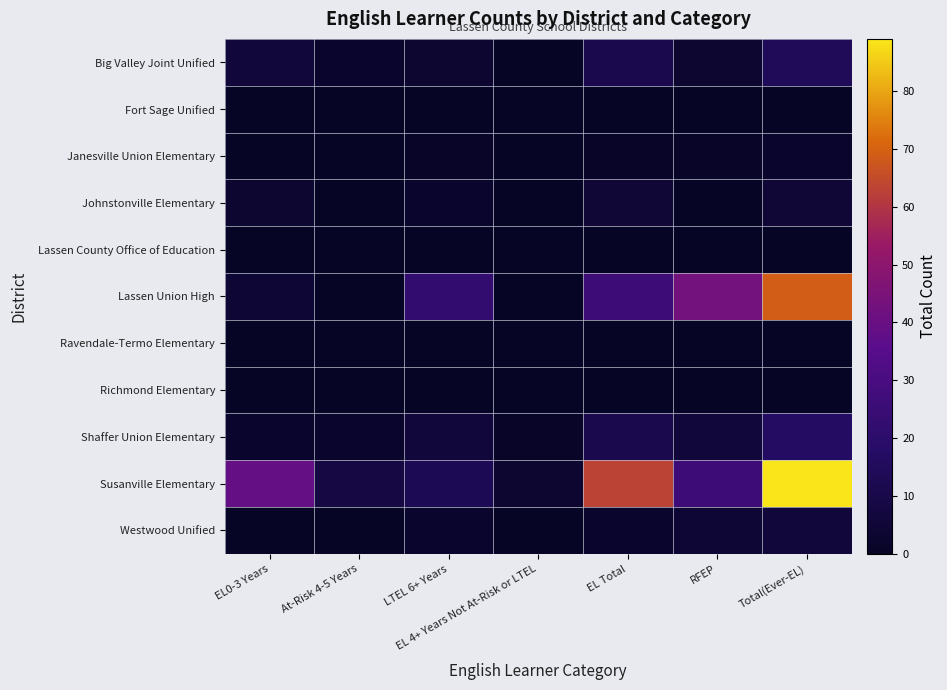

Reading right to left, what are all the values shown in this chart?

Big Valley Joint Unified: Total(Ever-EL)=14	RFEP=3	EL Total=11	EL 4+ Years Not At-Risk or LTEL=0	LTEL 6+ Years=3	At-Risk 4-5 Years=2	EL0-3 Years=6
Fort Sage Unified: Total(Ever-EL)=0	RFEP=0	EL Total=0	EL 4+ Years Not At-Risk or LTEL=0	LTEL 6+ Years=0	At-Risk 4-5 Years=0	EL0-3 Years=0
Janesville Union Elementary: Total(Ever-EL)=2	RFEP=1	EL Total=1	EL 4+ Years Not At-Risk or LTEL=0	LTEL 6+ Years=1	At-Risk 4-5 Years=0	EL0-3 Years=0
Johnstonville Elementary: Total(Ever-EL)=5	RFEP=0	EL Total=5	EL 4+ Years Not At-Risk or LTEL=0	LTEL 6+ Years=2	At-Risk 4-5 Years=0	EL0-3 Years=3
Lassen County Office of Education: Total(Ever-EL)=0	RFEP=0	EL Total=0	EL 4+ Years Not At-Risk or LTEL=0	LTEL 6+ Years=0	At-Risk 4-5 Years=0	EL0-3 Years=0
Lassen Union High: Total(Ever-EL)=69	RFEP=43	EL Total=26	EL 4+ Years Not At-Risk or LTEL=0	LTEL 6+ Years=22	At-Risk 4-5 Years=0	EL0-3 Years=4
Ravendale-Termo Elementary: Total(Ever-EL)=0	RFEP=0	EL Total=0	EL 4+ Years Not At-Risk or LTEL=0	LTEL 6+ Years=0	At-Risk 4-5 Years=0	EL0-3 Years=0
Richmond Elementary: Total(Ever-EL)=0	RFEP=0	EL Total=0	EL 4+ Years Not At-Risk or LTEL=0	LTEL 6+ Years=0	At-Risk 4-5 Years=0	EL0-3 Years=0
Shaffer Union Elementary: Total(Ever-EL)=17	RFEP=6	EL Total=11	EL 4+ Years Not At-Risk or LTEL=1	LTEL 6+ Years=6	At-Risk 4-5 Years=2	EL0-3 Years=2
Susanville Elementary: Total(Ever-EL)=89	RFEP=26	EL Total=63	EL 4+ Years Not At-Risk or LTEL=3	LTEL 6+ Years=13	At-Risk 4-5 Years=8	EL0-3 Years=39
Westwood Unified: Total(Ever-EL)=6	RFEP=4	EL Total=2	EL 4+ Years Not At-Risk or LTEL=0	LTEL 6+ Years=2	At-Risk 4-5 Years=0	EL0-3 Years=0